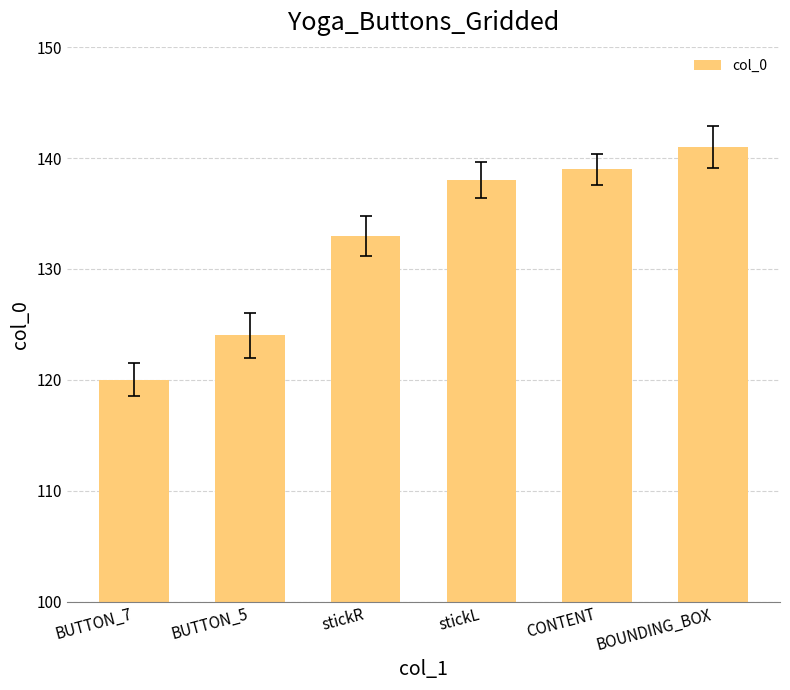

What is the change in value from BUTTON_7 to BUTTON_5?

+4